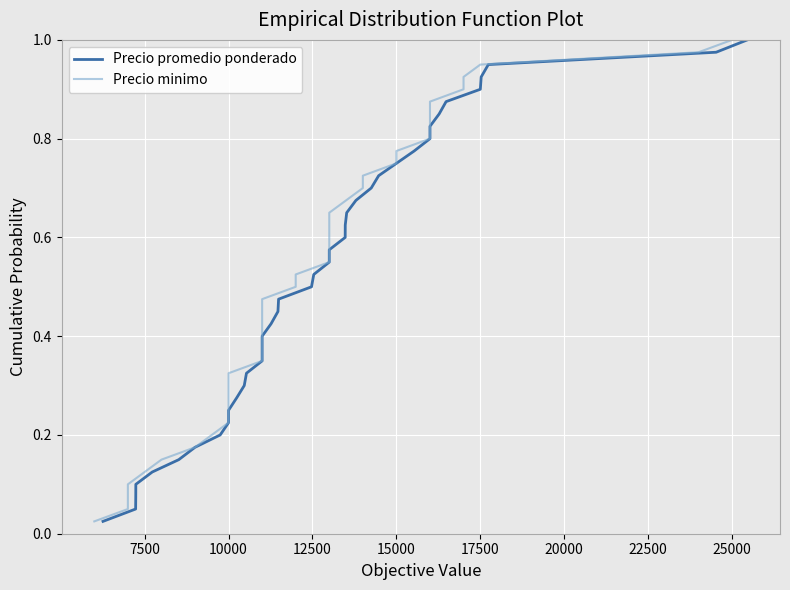

Reading left to right, extract all data points from this chart.

Precio promedio ponderado: 0.0	0.1	0.1	0.1	0.1	0.1	0.2	0.2	0.2	0.2	0.3	0.3	0.3	0.3	0.4	0.4	0.4	0.5	0.5	0.5	0.5	0.6	0.6	0.6	0.6	0.7	0.7	0.7	0.7	0.8	0.8	0.8	0.8	0.8	0.9	0.9	0.9	0.9	1.0	1.0
Precio minimo: 0.0	0.1	0.1	0.1	0.1	0.1	0.2	0.2	0.2	0.2	0.3	0.3	0.3	0.3	0.4	0.4	0.4	0.5	0.5	0.5	0.5	0.6	0.6	0.6	0.6	0.7	0.7	0.7	0.7	0.8	0.8	0.8	0.8	0.8	0.9	0.9	0.9	0.9	1.0	1.0